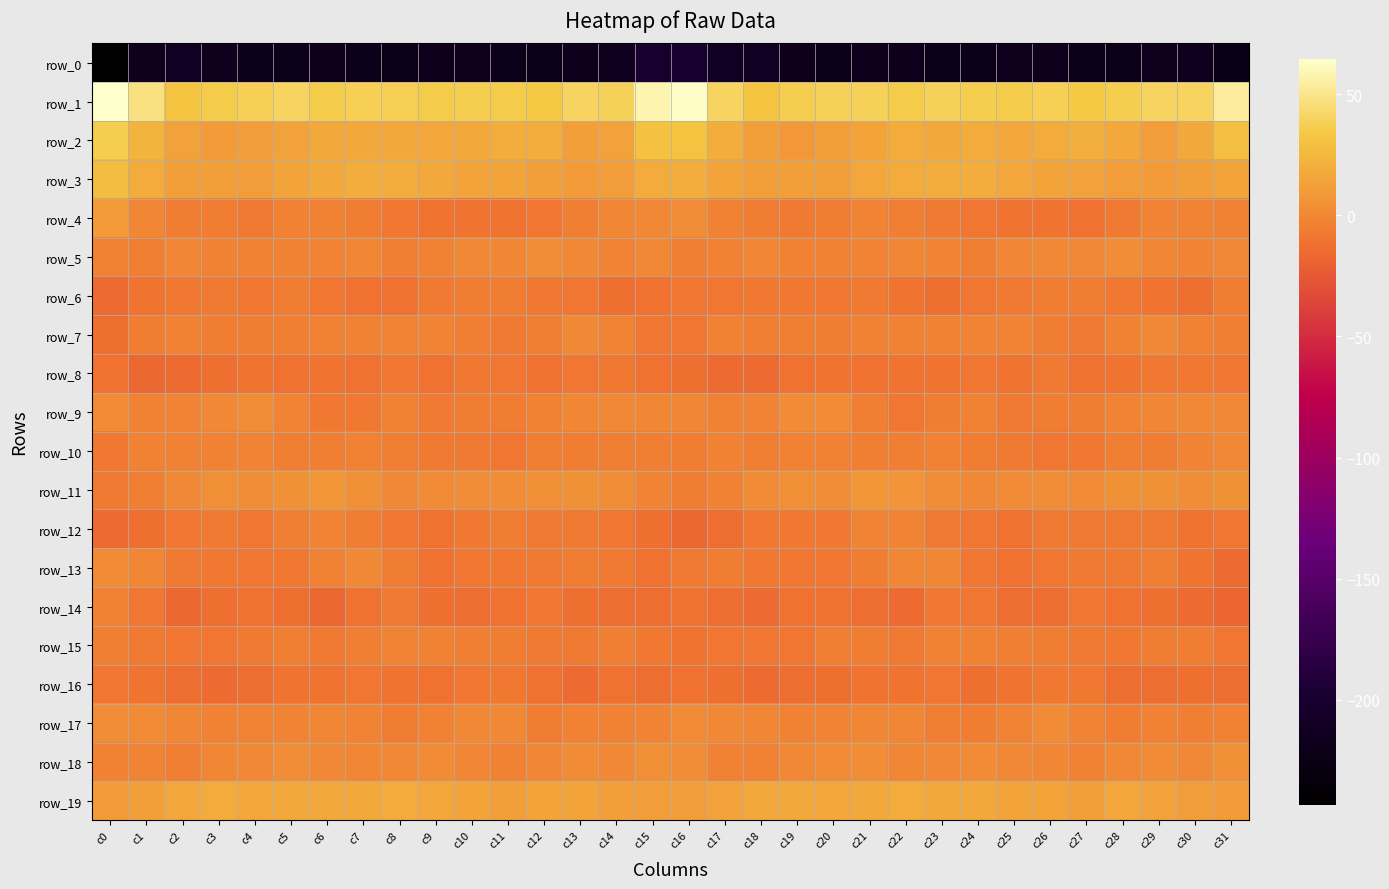

Reading left to right, what are all the values shown in this chart?

row_0: c0=-243.4	c1=-215.1	c2=-213.3	c3=-215.0	c4=-218.8	c5=-218.9	c6=-216.4	c7=-219.3	c8=-222.5	c9=-215.9	c10=-215.5	c11=-218.4	c12=-221.8	c13=-217.2	c14=-213.6	c15=-200.6	c16=-201.6	c17=-213.1	c18=-212.9	c19=-216.7	c20=-219.5	c21=-217.7	c22=-216.9	c23=-221.3	c24=-220.5	c25=-214.5	c26=-216.9	c27=-219.5	c28=-221.1	c29=-215.4	c30=-213.3	c31=-223.7
row_1: c0=64.7	c1=46.7	c2=31.7	c3=34.7	c4=37.9	c5=40.6	c6=35.7	c7=37.3	c8=37.5	c9=35.5	c10=36.9	c11=35.7	c12=34.3	c13=40.2	c14=39.1	c15=57.8	c16=62.7	c17=39.7	c18=32.0	c19=36.2	c20=39.3	c21=39.3	c22=34.9	c23=38.4	c24=36.6	c25=35.5	c26=37.2	c27=34.3	c28=36.5	c29=39.8	c30=40.2	c31=53.5
row_2: c0=36.4	c1=23.3	c2=13.3	c3=9.6	c4=10.8	c5=14.2	c6=17.2	c7=17.7	c8=17.6	c9=16.5	c10=17.5	c11=20.1	c12=19.5	c13=12.2	c14=14.2	c15=31.0	c16=32.1	c17=19.2	c18=11.9	c19=9.2	c20=12.4	c21=15.1	c22=17.9	c23=16.9	c24=18.2	c25=16.0	c26=18.7	c27=20.3	c28=16.7	c29=11.5	c30=16.9	c31=28.9
row_3: c0=27.4	c1=18.3	c2=12.1	c3=12.5	c4=11.6	c5=14.4	c6=17.6	c7=19.7	c8=20.1	c9=16.8	c10=14.7	c11=14.6	c12=12.3	c13=9.4	c14=11.6	c15=18.6	c16=19.3	c17=15.0	c18=12.4	c19=12.0	c20=12.8	c21=15.5	c22=18.6	c23=19.9	c24=19.4	c25=15.6	c26=14.6	c27=13.6	c28=10.9	c29=9.8	c30=12.6	c31=14.8
row_4: c0=9.5	c1=-0.7	c2=-5.7	c3=-6.1	c4=-6.7	c5=-2.9	c6=-3.8	c7=-6.1	c8=-8.1	c9=-11.0	c10=-10.2	c11=-10.9	c12=-9.0	c13=-3.9	c14=-1.4	c15=0.5	c16=2.5	c17=-3.5	c18=-5.7	c19=-6.7	c20=-5.3	c21=-2.4	c22=-4.8	c23=-6.7	c24=-9.5	c25=-10.9	c26=-10.2	c27=-11.3	c28=-6.7	c29=-2.5	c30=-2.1	c31=-3.4
row_5: c0=-3.9	c1=-4.3	c2=-1.2	c3=-3.0	c4=-3.3	c5=-2.7	c6=-2.2	c7=-0.6	c8=-4.7	c9=-2.8	c10=0.2	c11=-0.4	c12=2.5	c13=0.9	c14=-2.6	c15=0.3	c16=-4.0	c17=-3.0	c18=-1.2	c19=-3.6	c20=-3.2	c21=-2.6	c22=-1.3	c23=-1.9	c24=-4.7	c25=-1.3	c26=0.1	c27=0.5	c28=3.0	c29=-1.1	c30=-1.7	c31=0.8
row_6: c0=-15.8	c1=-10.7	c2=-8.1	c3=-7.1	c4=-8.7	c5=-6.3	c6=-9.4	c7=-12.1	c8=-11.5	c9=-6.8	c10=-6.1	c11=-5.4	c12=-7.8	c13=-9.2	c14=-13.3	c15=-11.8	c16=-9.7	c17=-9.2	c18=-7.5	c19=-7.6	c20=-8.1	c21=-6.7	c22=-10.7	c23=-12.8	c24=-9.0	c25=-6.4	c26=-5.5	c27=-6.1	c28=-8.5	c29=-10.6	c30=-12.4	c31=-5.3
row_7: c0=-13.4	c1=-6.1	c2=-3.4	c3=-5.4	c4=-5.4	c5=-3.9	c6=-2.9	c7=-3.5	c8=-1.9	c9=-1.8	c10=-4.2	c11=-6.4	c12=-5.0	c13=0.3	c14=-2.0	c15=-9.4	c16=-9.3	c17=-3.5	c18=-4.8	c19=-4.9	c20=-5.5	c21=-3.0	c22=-3.3	c23=-3.0	c24=-1.5	c25=-2.2	c26=-5.5	c27=-6.6	c28=-3.2	c29=0.9	c30=-3.4	c31=-4.9
row_8: c0=-12.3	c1=-15.9	c2=-14.9	c3=-12.6	c4=-10.5	c5=-11.7	c6=-10.9	c7=-11.3	c8=-8.9	c9=-11.5	c10=-7.7	c11=-9.3	c12=-11.1	c13=-8.8	c14=-8.3	c15=-11.4	c16=-12.4	c17=-15.5	c18=-14.7	c19=-11.2	c20=-10.8	c21=-11.6	c22=-11.1	c23=-10.4	c24=-9.7	c25=-10.5	c26=-7.0	c27=-11.2	c28=-10.6	c29=-8.0	c30=-8.5	c31=-9.6
row_9: c0=1.8	c1=-3.2	c2=-2.2	c3=-0.0	c4=2.2	c5=-1.6	c6=-8.3	c7=-8.5	c8=-3.1	c9=-6.3	c10=-5.6	c11=-5.7	c12=-3.3	c13=-1.3	c14=0.2	c15=-0.9	c16=-0.9	c17=-3.2	c18=-2.2	c19=1.5	c20=1.5	c21=-4.1	c22=-9.7	c23=-6.0	c24=-3.8	c25=-6.7	c26=-5.1	c27=-5.5	c28=-2.3	c29=-0.6	c30=0.7	c31=0.5
row_10: c0=-7.9	c1=-3.8	c2=-3.7	c3=-3.7	c4=-2.5	c5=-4.0	c6=-4.2	c7=-3.7	c8=-4.1	c9=-7.0	c10=-7.3	c11=-9.6	c12=-4.9	c13=-5.2	c14=-3.9	c15=-4.7	c16=-5.6	c17=-3.5	c18=-4.2	c19=-2.9	c20=-2.9	c21=-4.2	c22=-4.4	c23=-3.0	c24=-6.0	c25=-6.4	c26=-8.9	c27=-8.3	c28=-4.0	c29=-5.2	c30=-2.6	c31=0.7
row_11: c0=-7.0	c1=-4.3	c2=0.2	c3=3.4	c4=2.8	c5=5.5	c6=7.6	c7=4.1	c8=0.3	c9=1.1	c10=2.8	c11=2.4	c12=3.6	c13=5.6	c14=2.7	c15=-1.7	c16=-6.1	c17=-3.7	c18=1.9	c19=3.4	c20=3.1	c21=7.1	c22=6.8	c23=2.2	c24=0.4	c25=1.5	c26=3.1	c27=1.9	c28=5.5	c29=4.9	c30=2.2	c31=5.3
row_12: c0=-15.1	c1=-13.2	c2=-9.8	c3=-6.8	c4=-9.2	c5=-4.3	c6=-1.7	c7=-5.2	c8=-8.4	c9=-11.6	c10=-8.6	c11=-5.5	c12=-7.3	c13=-7.0	c14=-9.3	c15=-13.4	c16=-15.9	c17=-13.9	c18=-7.7	c19=-8.1	c20=-8.0	c21=-2.4	c22=-2.6	c23=-6.3	c24=-9.7	c25=-11.7	c26=-6.5	c27=-6.3	c28=-6.9	c29=-7.0	c30=-10.7	c31=-9.5
row_13: c0=1.1	c1=-1.0	c2=-6.8	c3=-8.3	c4=-8.8	c5=-7.7	c6=-2.9	c7=-0.0	c8=-5.4	c9=-11.5	c10=-9.5	c11=-8.4	c12=-6.4	c13=-5.5	c14=-7.3	c15=-11.9	c16=-7.5	c17=-5.2	c18=-7.6	c19=-8.7	c20=-8.7	c21=-6.1	c22=-1.3	c23=-0.8	c24=-8.8	c25=-11.3	c26=-8.9	c27=-7.3	c28=-6.5	c29=-4.9	c30=-10.3	c31=-15.3
row_14: c0=-3.0	c1=-9.2	c2=-16.1	c3=-13.1	c4=-11.8	c5=-13.2	c6=-16.2	c7=-11.6	c8=-7.1	c9=-12.4	c10=-14.3	c11=-11.4	c12=-9.4	c13=-12.8	c14=-13.5	c15=-14.5	c16=-11.7	c17=-14.4	c18=-15.8	c19=-11.8	c20=-12.1	c21=-14.5	c22=-15.6	c23=-8.7	c24=-8.9	c25=-13.7	c26=-13.7	c27=-9.6	c28=-11.4	c29=-12.5	c30=-15.7	c31=-17.6
row_15: c0=-3.9	c1=-7.1	c2=-8.7	c3=-9.6	c4=-6.8	c5=-4.8	c6=-7.2	c7=-4.6	c8=-2.1	c9=-3.4	c10=-4.9	c11=-5.9	c12=-7.3	c13=-6.6	c14=-4.5	c15=-7.6	c16=-10.0	c17=-9.6	c18=-8.9	c19=-9.0	c20=-4.8	c21=-5.9	c22=-6.9	c23=-2.9	c24=-2.7	c25=-4.2	c26=-5.3	c27=-6.3	c28=-7.8	c29=-5.4	c30=-6.0	c31=-9.2
row_16: c0=-8.7	c1=-10.3	c2=-14.2	c3=-15.3	c4=-14.0	c5=-10.8	c6=-10.7	c7=-9.6	c8=-10.7	c9=-12.0	c10=-8.7	c11=-7.8	c12=-11.8	c13=-15.1	c14=-11.8	c15=-13.6	c16=-11.8	c17=-12.6	c18=-15.1	c19=-14.4	c20=-13.1	c21=-10.2	c22=-11.0	c23=-8.8	c24=-12.3	c25=-10.8	c26=-8.2	c27=-8.3	c28=-14.2	c29=-13.7	c30=-12.7	c31=-14.4
row_17: c0=2.8	c1=1.6	c2=-0.3	c3=-2.9	c4=-2.5	c5=-1.6	c6=-0.7	c7=-2.6	c8=-5.7	c9=-3.2	c10=0.9	c11=0.8	c12=-5.1	c13=-3.7	c14=-3.4	c15=-1.6	c16=2.0	c17=0.6	c18=-1.2	c19=-3.2	c20=-2.2	c21=-1.1	c22=-1.0	c23=-4.1	c24=-5.4	c25=-1.6	c26=1.9	c27=-1.6	c28=-5.4	c29=-3.0	c30=-4.0	c31=-3.7
row_18: c0=-3.4	c1=-2.5	c2=-4.3	c3=-1.2	c4=0.6	c5=2.2	c6=0.9	c7=-1.1	c8=0.7	c9=1.0	c10=-0.6	c11=-3.2	c12=-0.8	c13=1.3	c14=0.3	c15=3.4	c16=2.6	c17=-3.3	c18=-3.7	c19=-0.0	c20=1.0	c21=2.4	c22=-0.4	c23=-0.2	c24=1.0	c25=0.4	c26=-1.4	c27=-3.4	c28=0.8	c29=1.6	c30=-0.2	c31=3.9
row_19: c0=10.3	c1=12.9	c2=15.7	c3=17.9	c4=15.4	c5=16.7	c6=17.7	c7=17.4	c8=18.5	c9=15.5	c10=15.0	c11=12.7	c12=15.0	c13=14.4	c14=11.9	c15=10.9	c16=10.9	c17=13.5	c18=17.0	c19=16.7	c20=15.8	c21=17.0	c22=17.9	c23=17.8	c24=17.6	c25=14.9	c26=14.5	c27=12.4	c28=16.0	c29=13.2	c30=11.2	c31=10.4